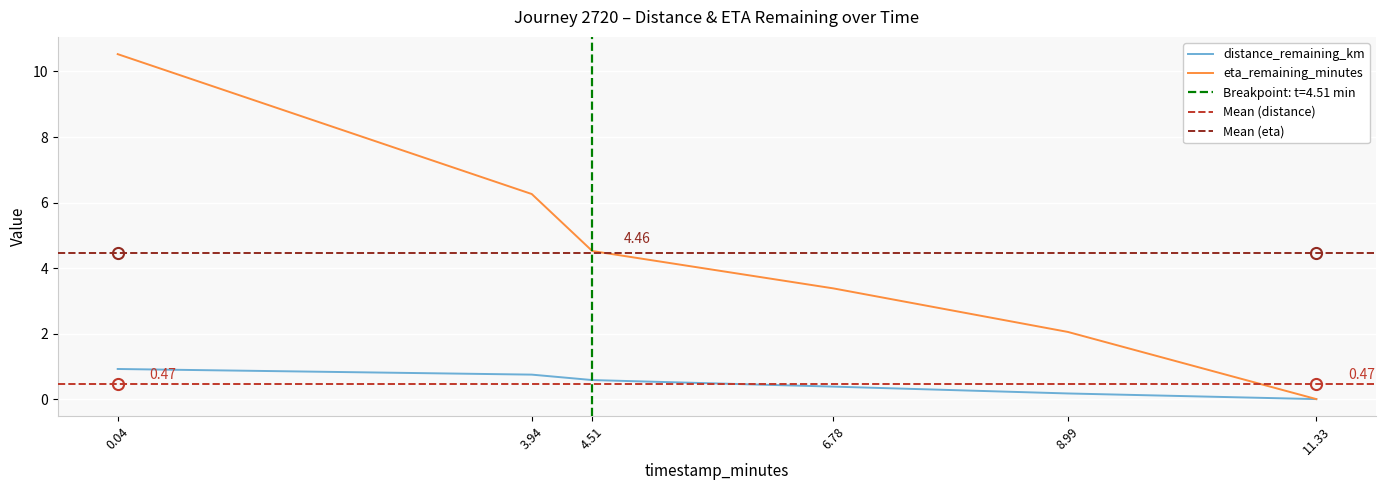

Read the distance_remaining_km value at 8.99.

0.2